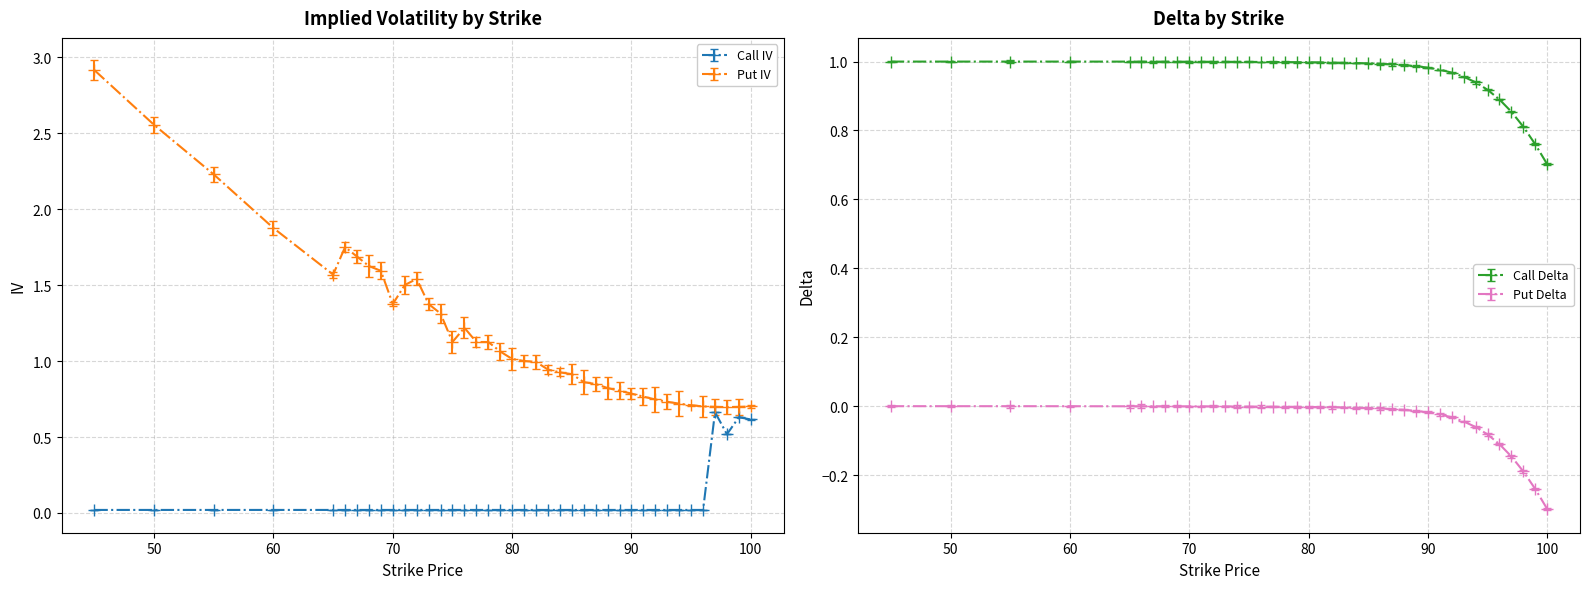

True or false: Put Delta and Call Delta cross at least once.

False